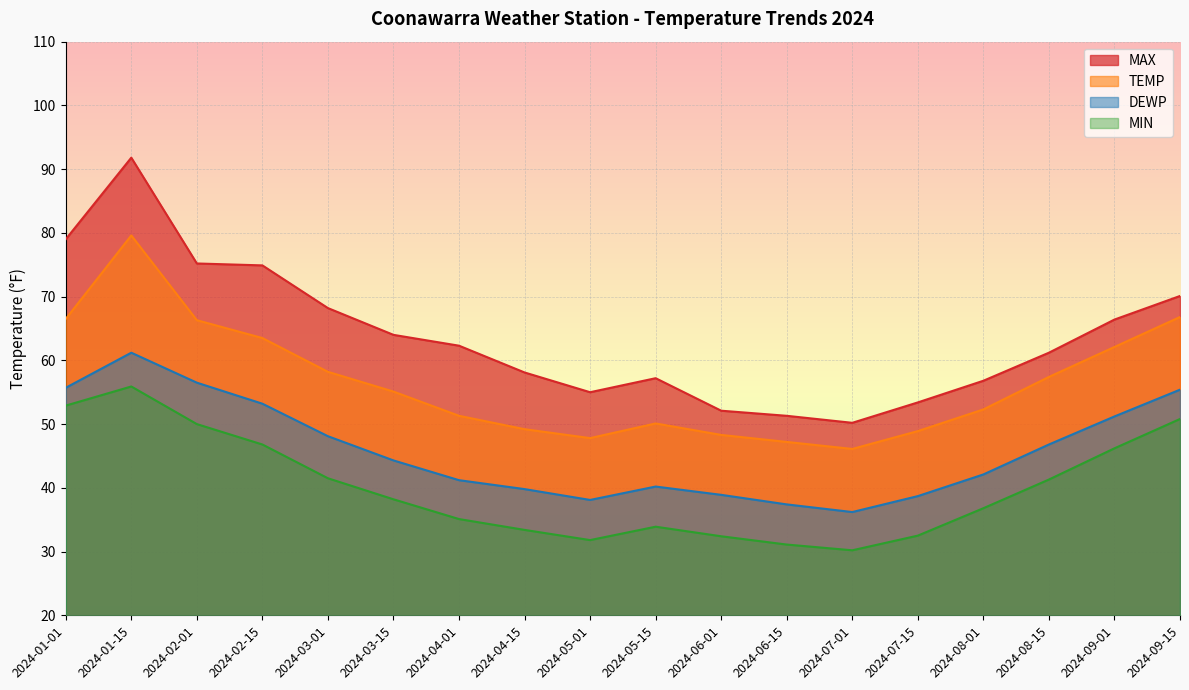

True or false: TEMP and DEWP cross at least once.

False